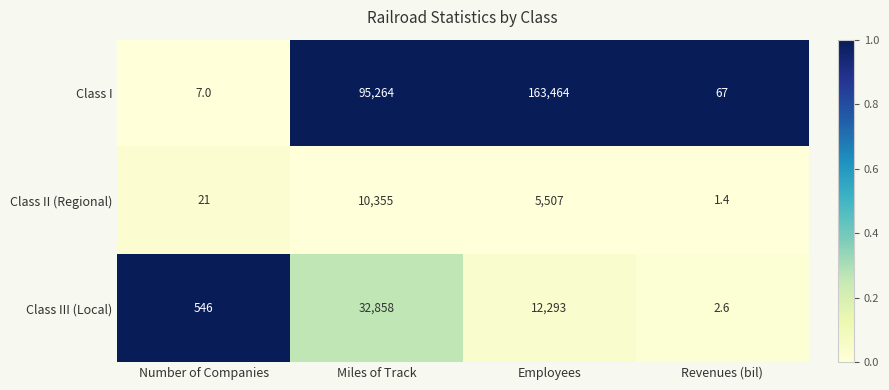

True or false: Class II (Regional) has a value of 21.0 at Number of Companies.

True